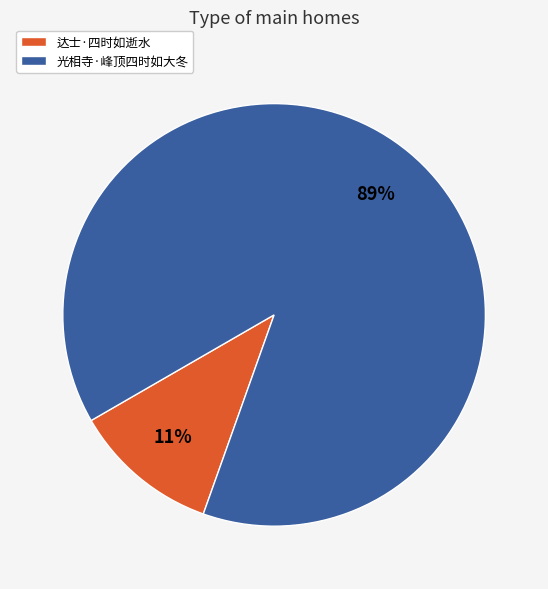

Is there any slice that represents more than half of the pie?

Yes